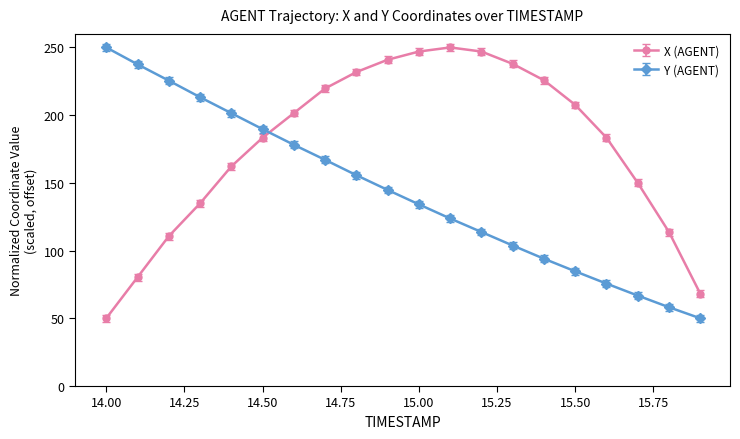

True or false: Y (AGENT) has more than 2 points higher than both neighbors.

False